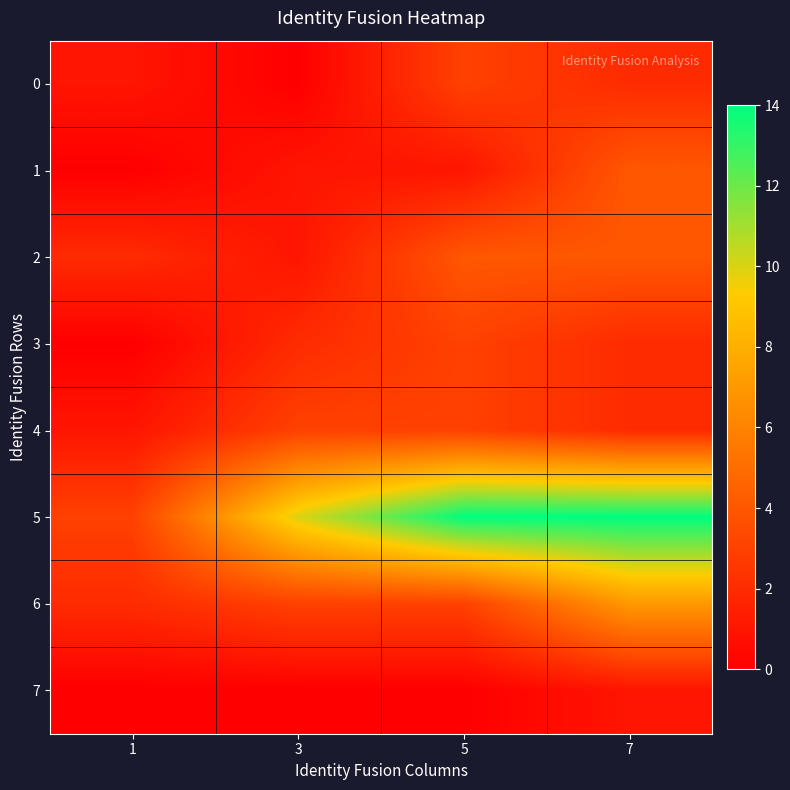

What is the difference between the highest and lowest values at 5?

14